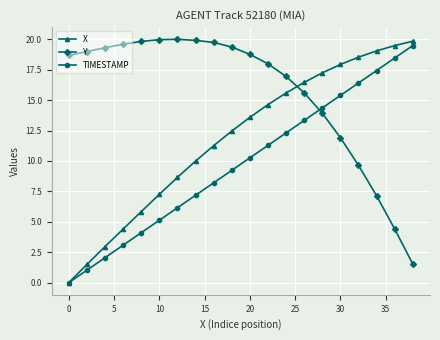

What are all the series names shown in the legend?

X, Y, TIMESTAMP